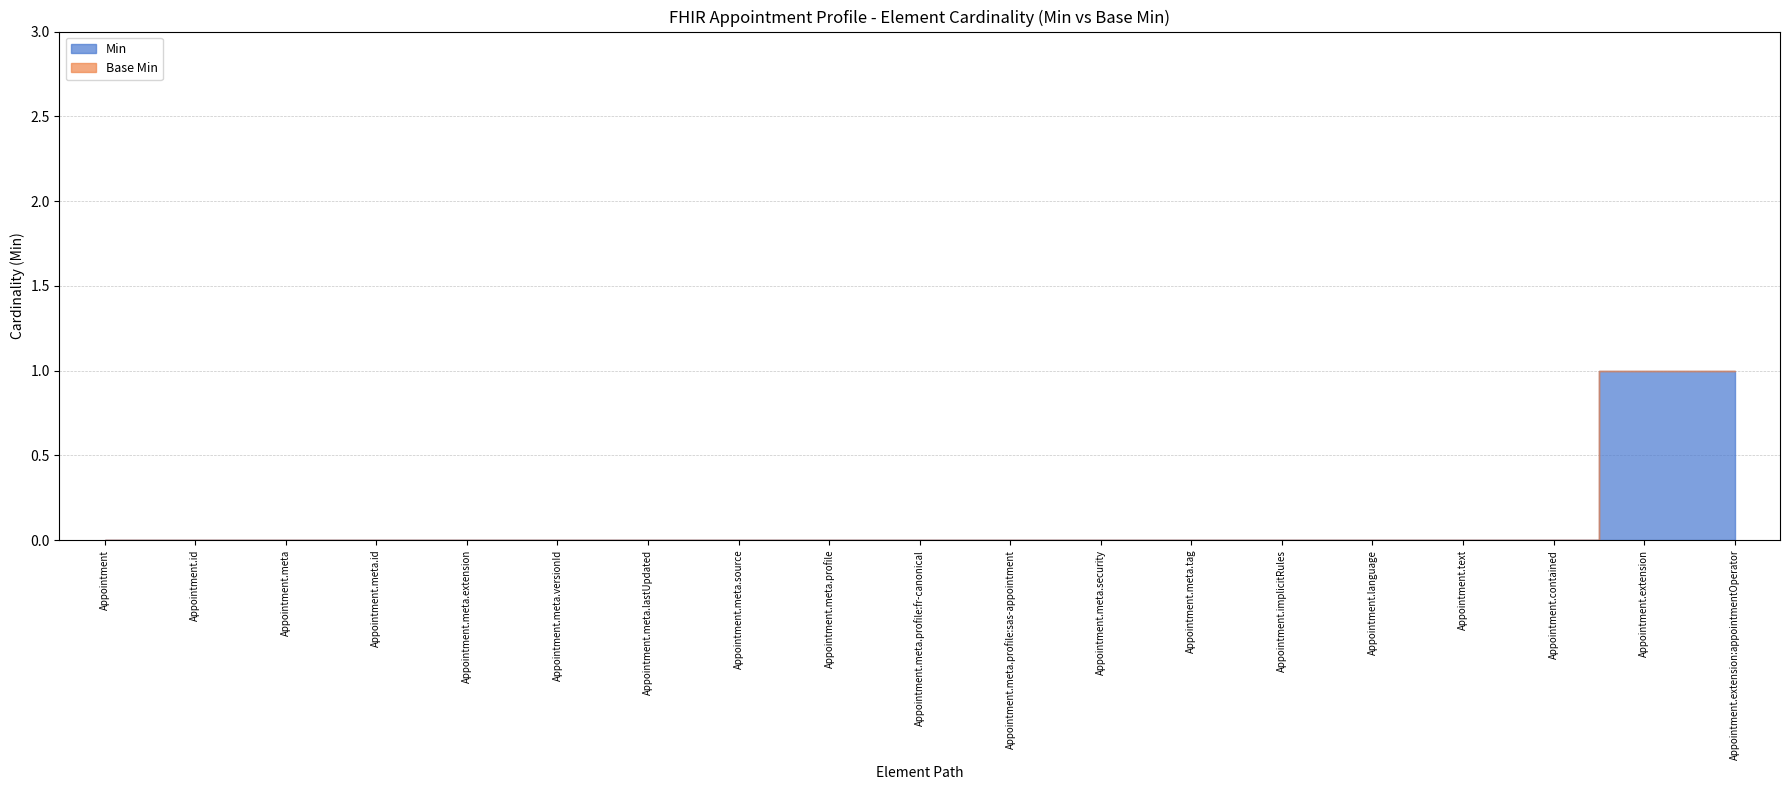

Which category has the highest value in the Min series?

Appointment.extension